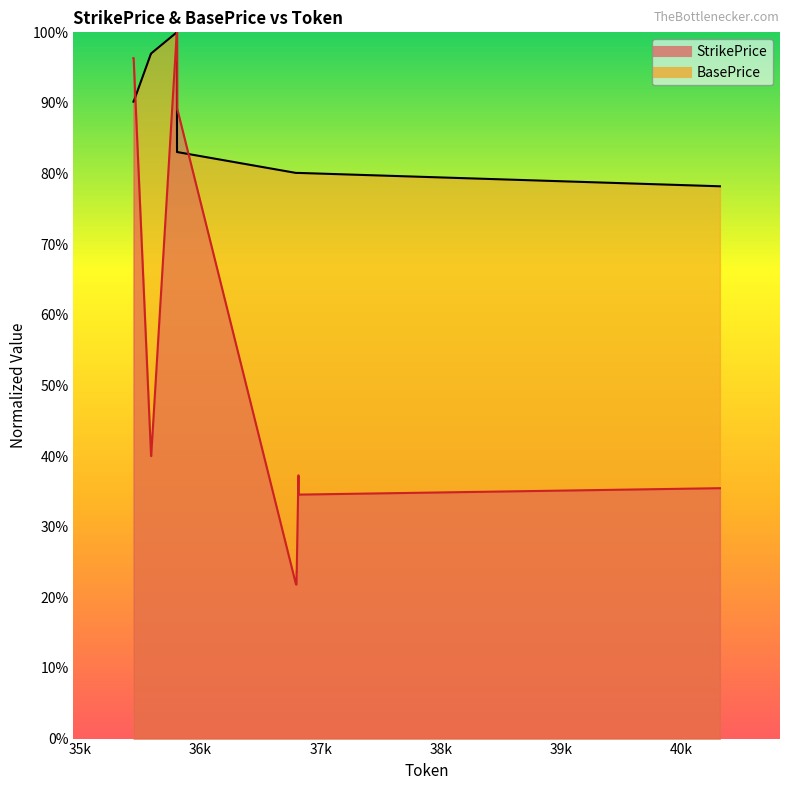

Where is BasePrice nearest to the value 0?

40321